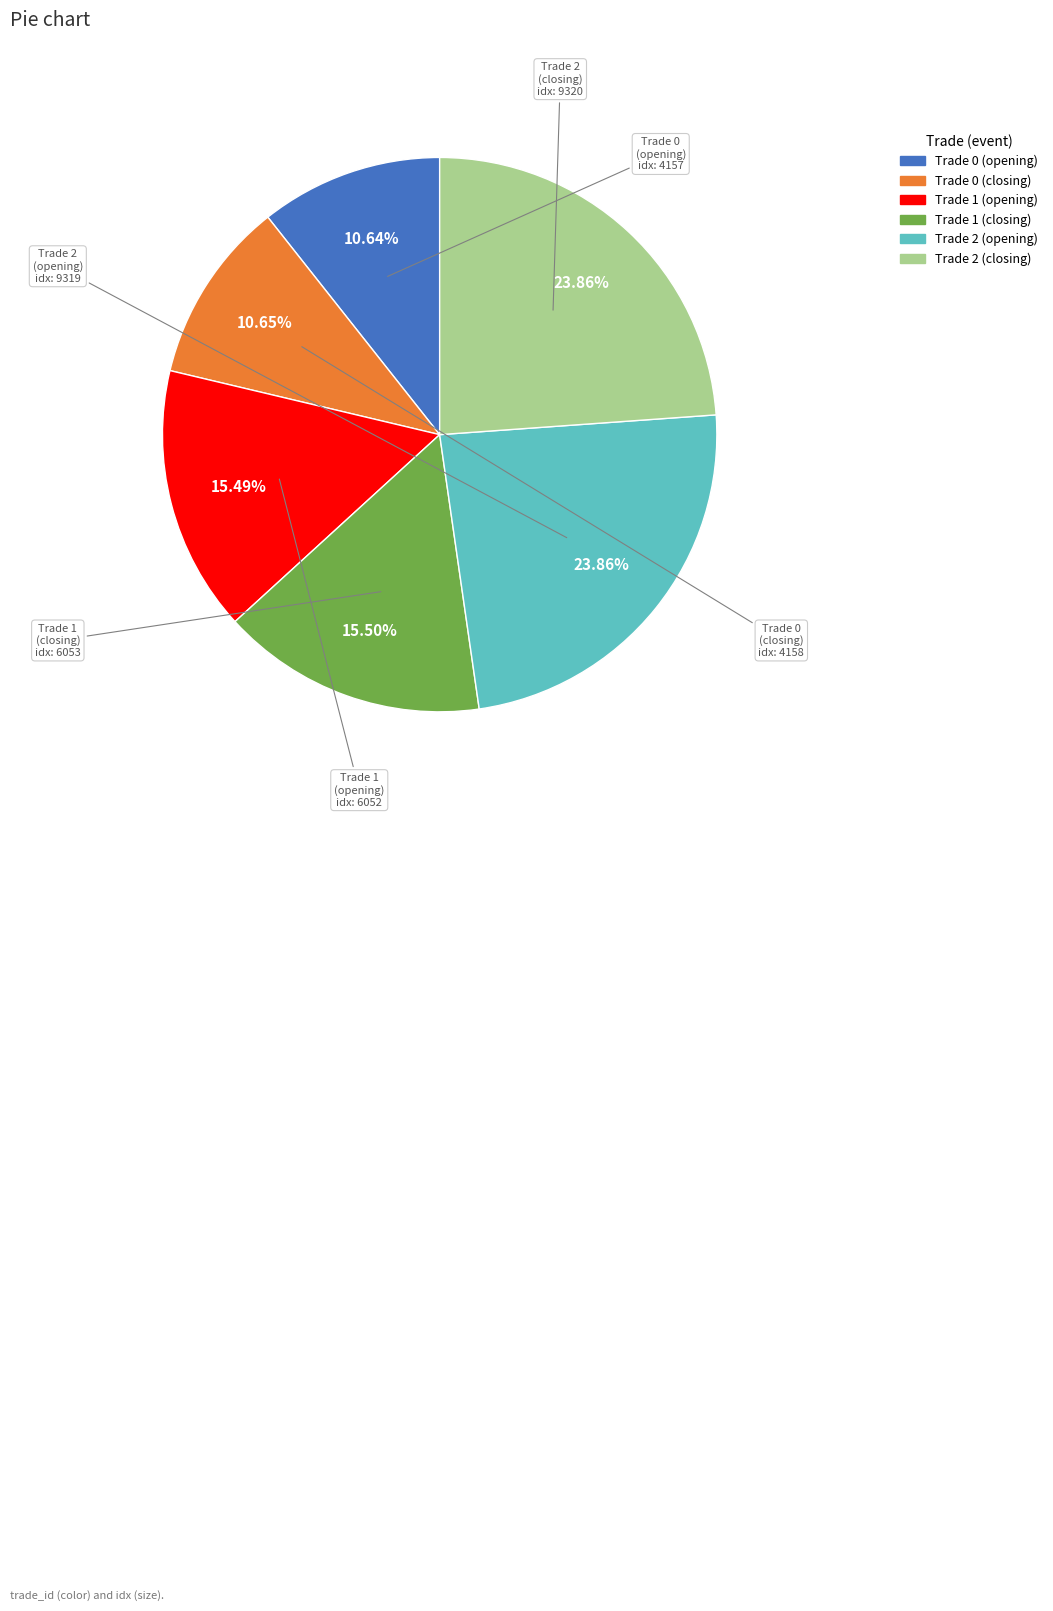

What percentage do Trade 2 (opening) and Trade 0 (opening) together represent?

34.5%